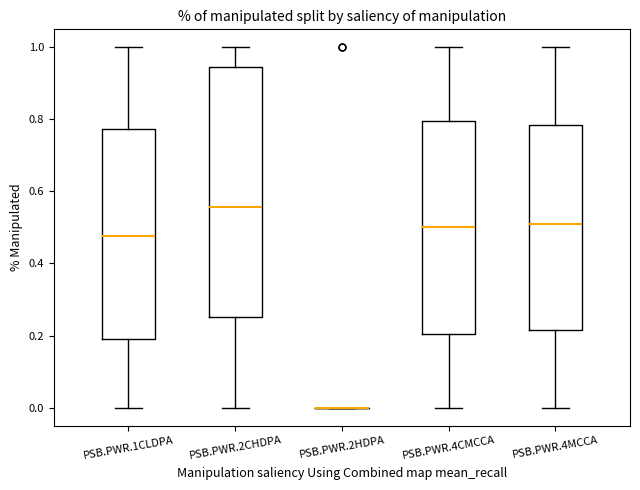

Where is the upper edge of the box for PSB.PWR.2CHDPA on the y-axis? The values are not printed on the chart, so give them approximately, as read against the axis.

0.94